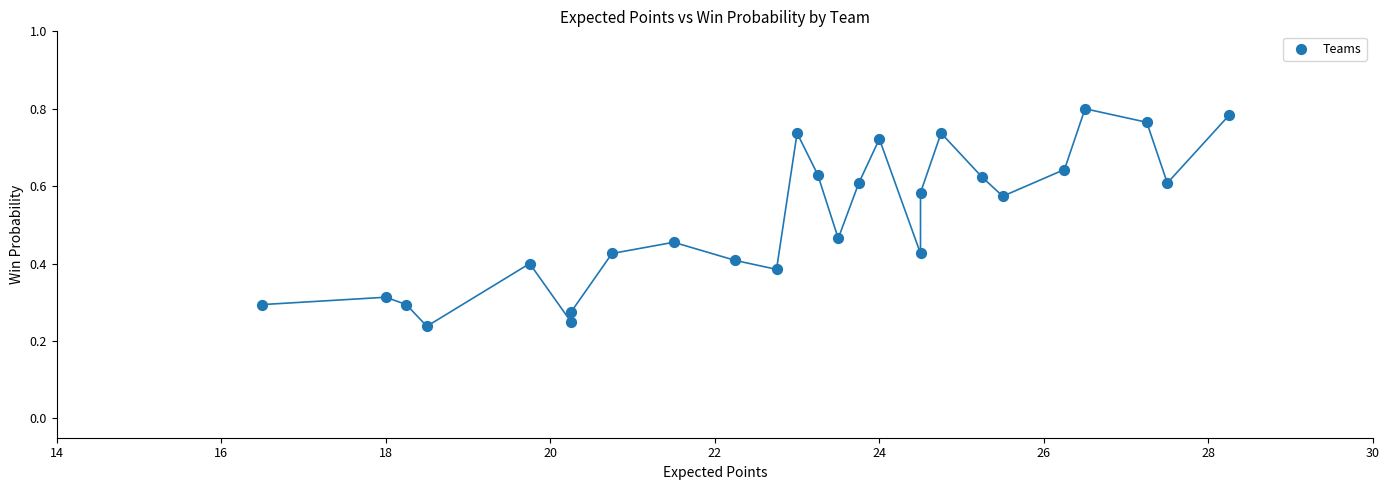

What is the range of X values (max minus min)?

11.8